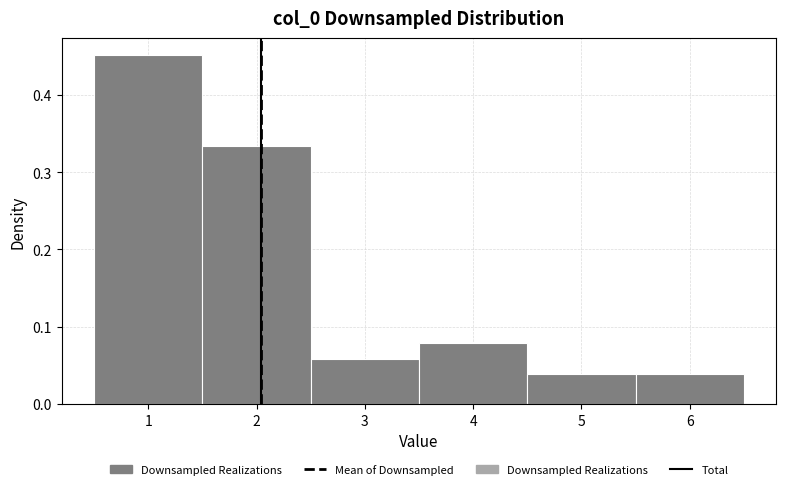

Reading left to right, list every bar in this chart as the range it spans on the x-axis followed by its height. The values are not printed on the chart, so give them approximately, as read against the axis.

0.5 to 1.5: 0.45
1.5 to 2.5: 0.33
2.5 to 3.5: 0.06
3.5 to 4.5: 0.08
4.5 to 5.5: 0.04
5.5 to 6.5: 0.04